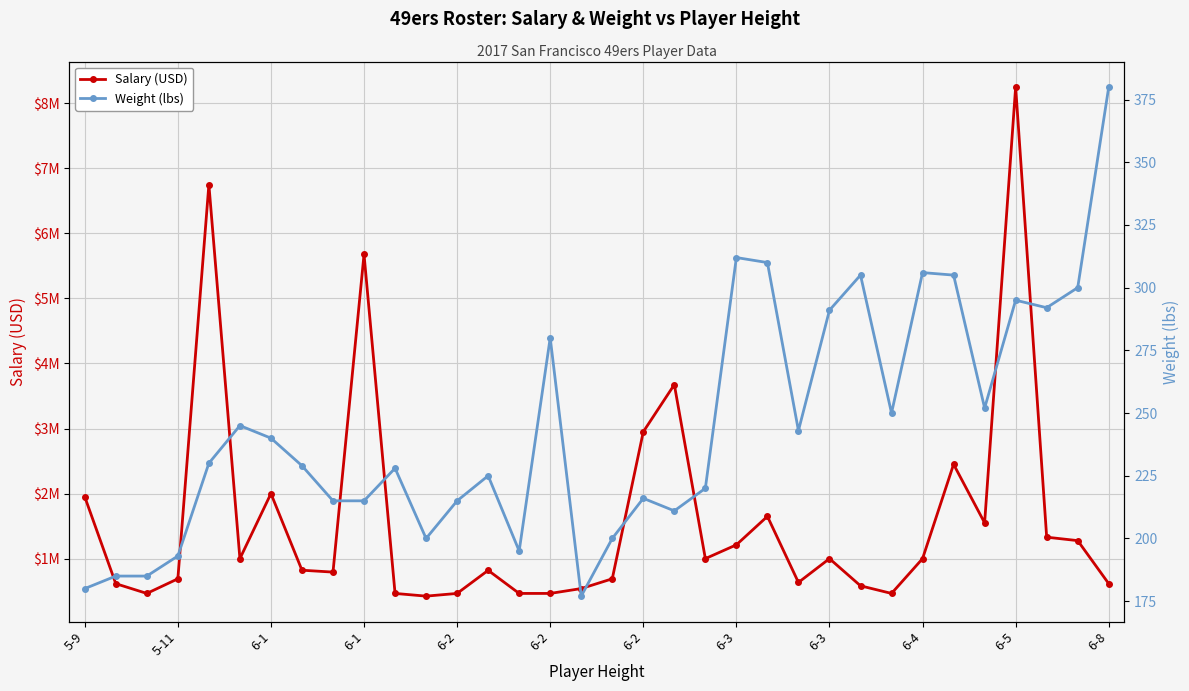

How many data points in Weight (lbs) are above 230?

16